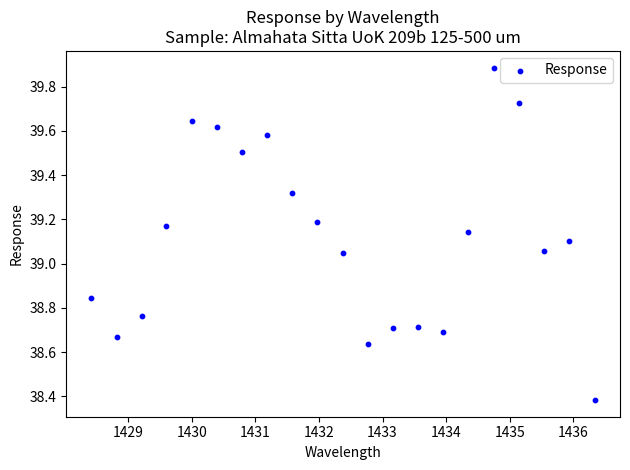

What is the range of Y values (max minus min)?

1.5